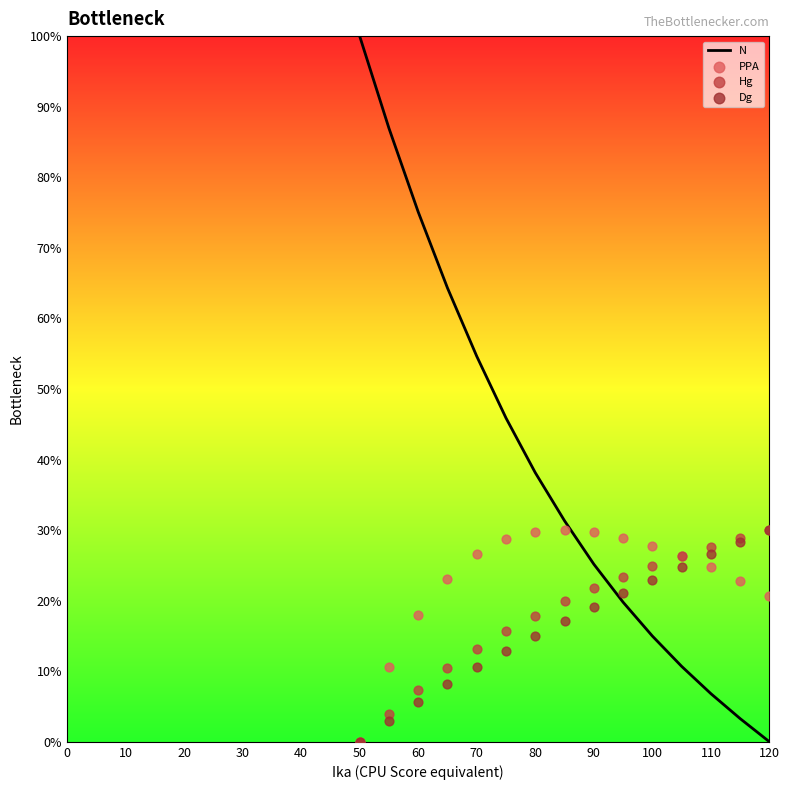

Which series has the largest total across all categories?

N